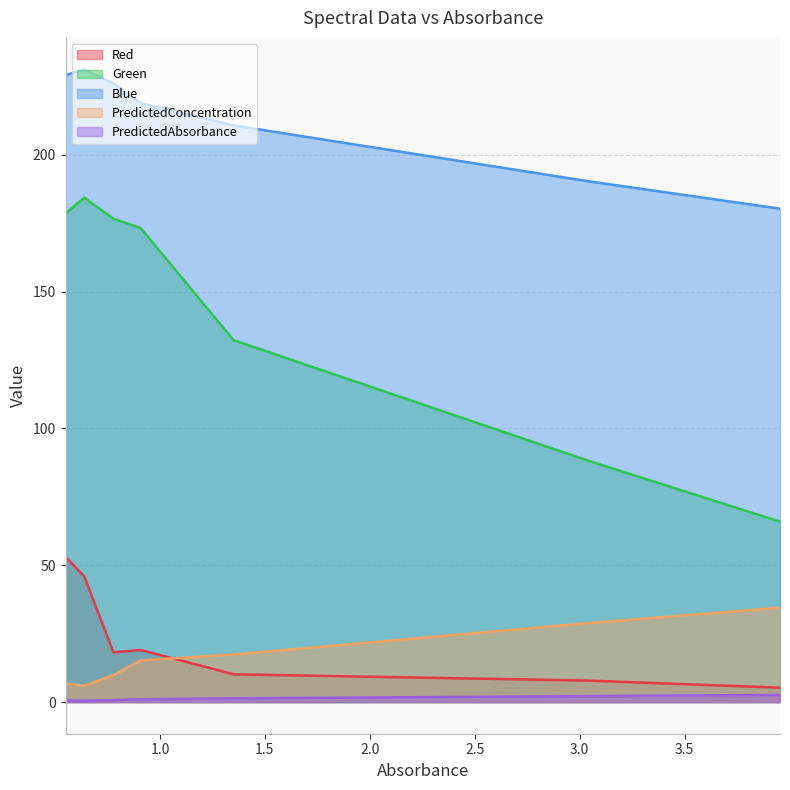

How many data points in Red are above 18?

4